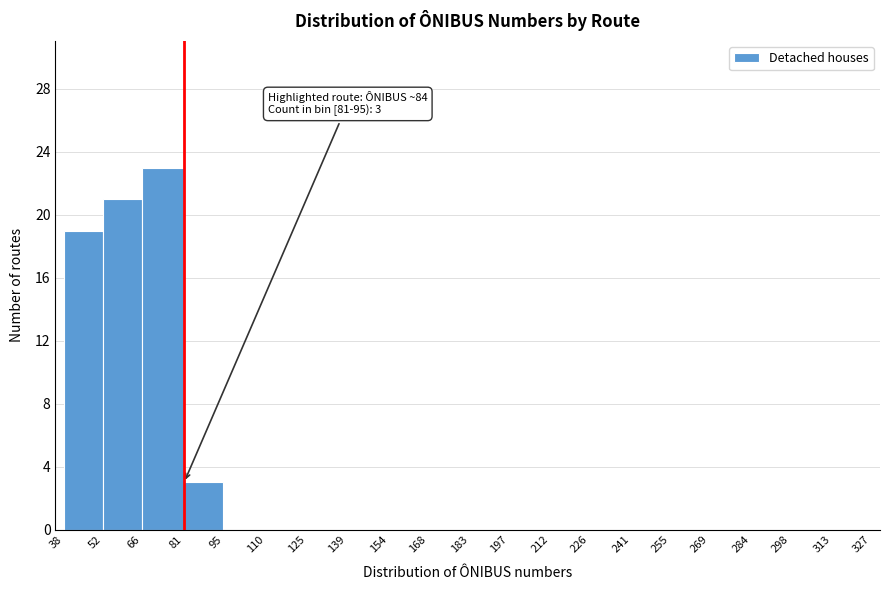

Which range on the x-axis has the tallest bar?

66 to 81